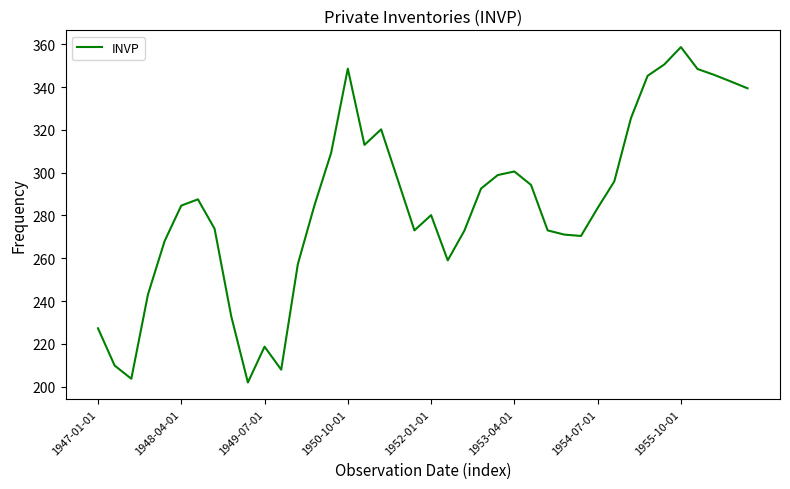

What is the greatest value displayed?

358.7